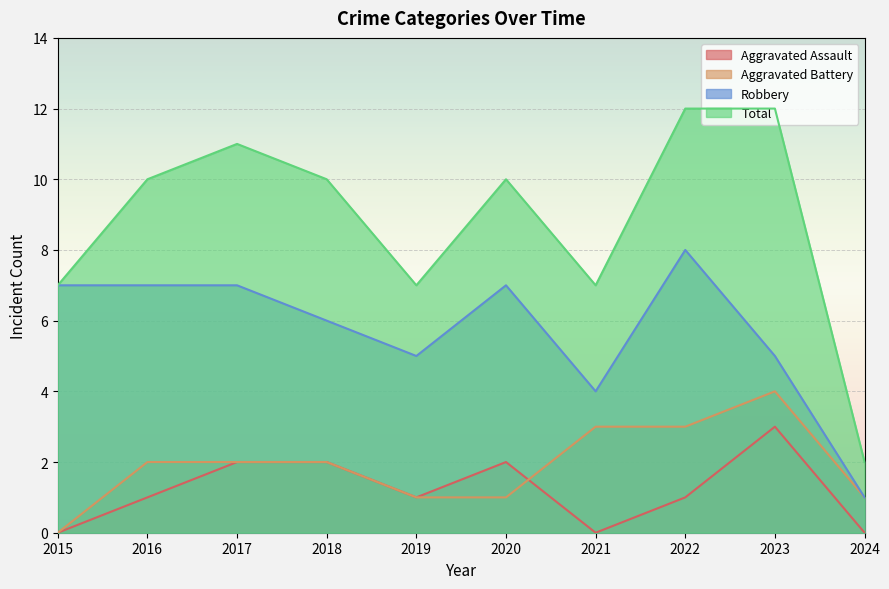

True or false: Aggravated Battery and Total intersect in this chart.

False